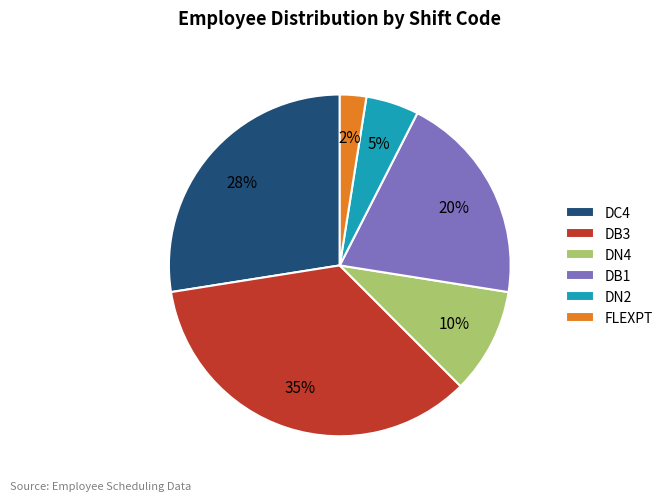

Combined, do DC4 and DN2 account for over 50%?

No